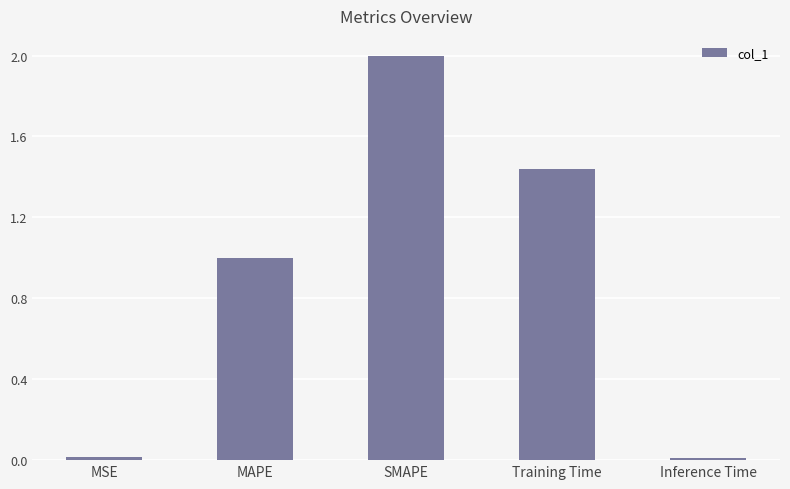

True or false: the data shows 1.0 at MAPE.

True